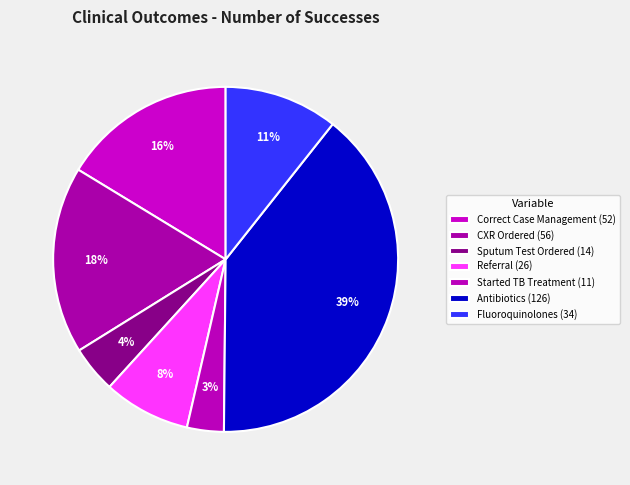

Which slice is the largest?

Antibiotics